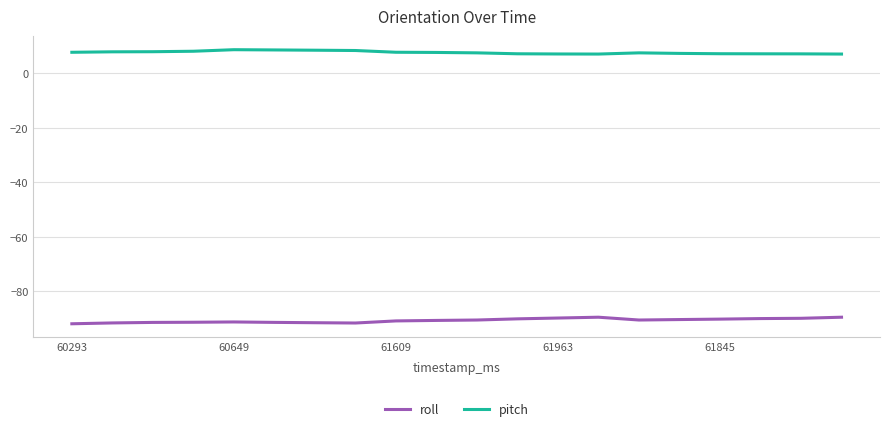

What is the difference between the maximum and minimum values in the roll series?

2.4